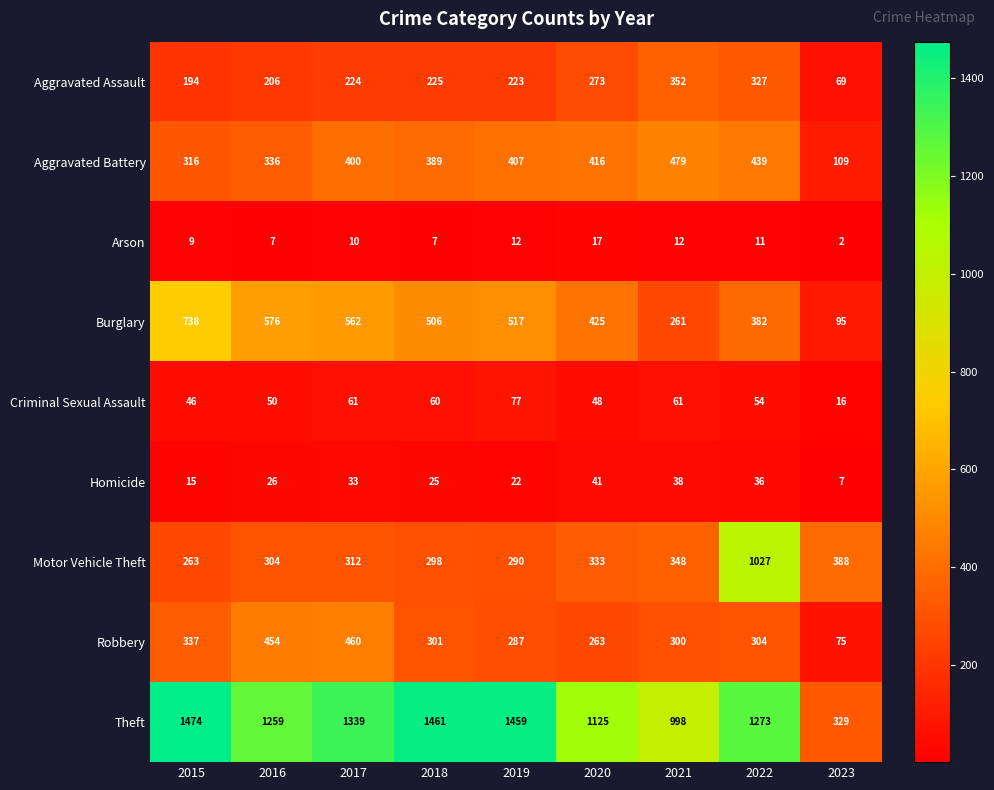

What is the difference between the second highest and second lowest values in the Criminal Sexual Assault series?

15